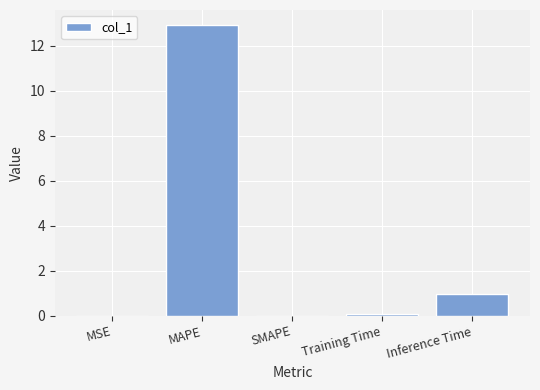

The chart shows a value of 0.0 at SMAPE. True or false?

True